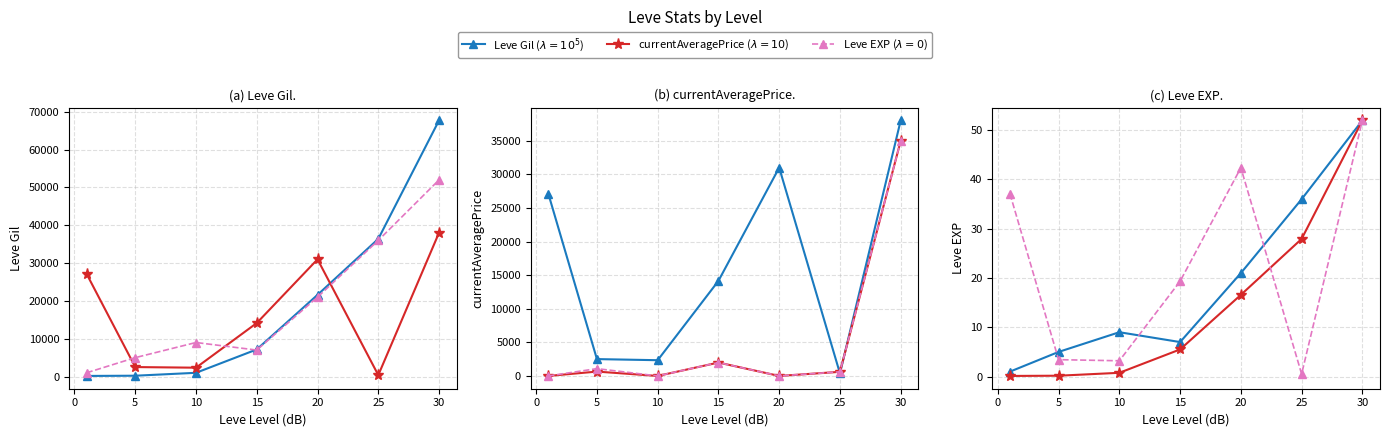

How many interior local peaks does the currentAveragePrice series have?

1